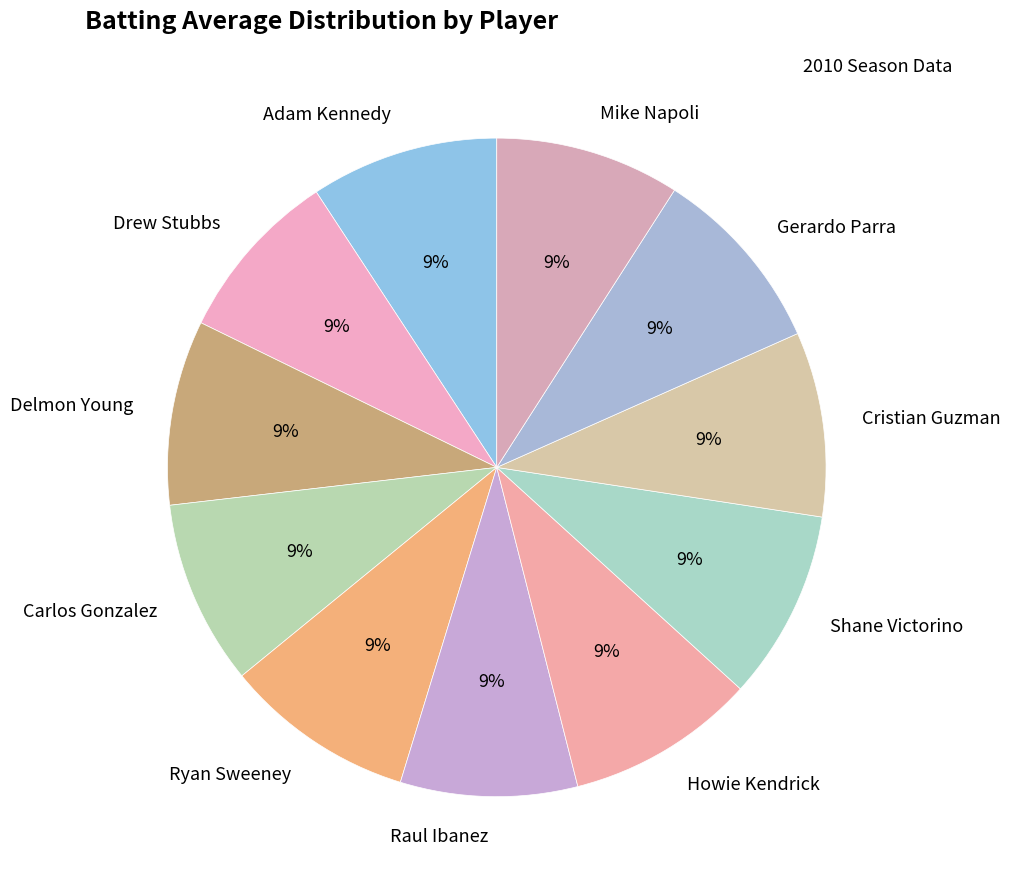

The Drew Stubbs slice represents 1% of the pie. True or false?

False